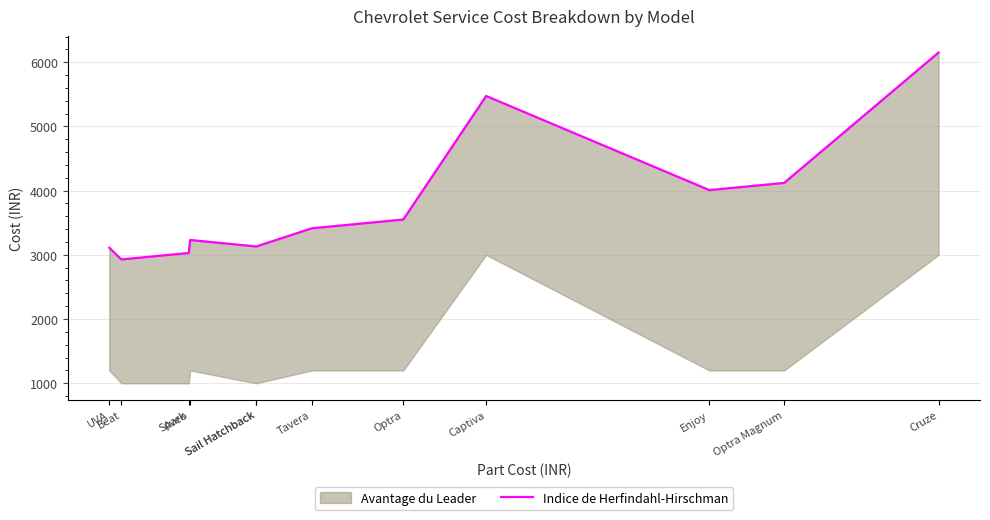

Where is the first local maximum?

Aveo